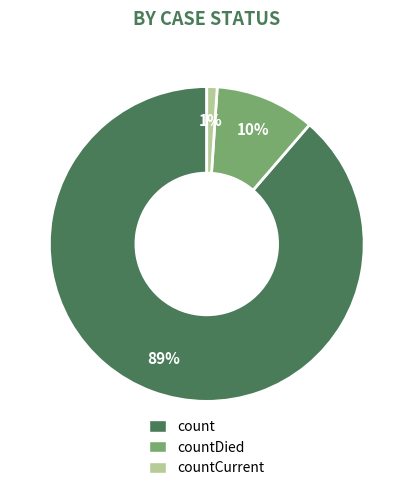

How many segments does this pie chart have?

3